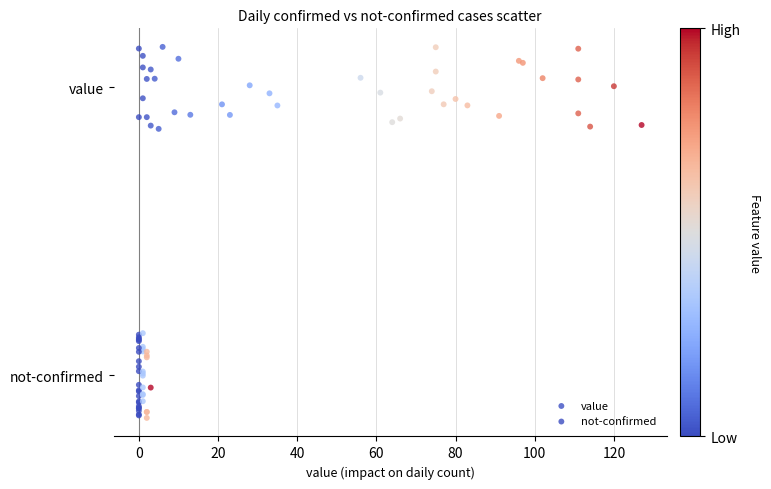

What are all the series names shown in the legend?

value, not-confirmed